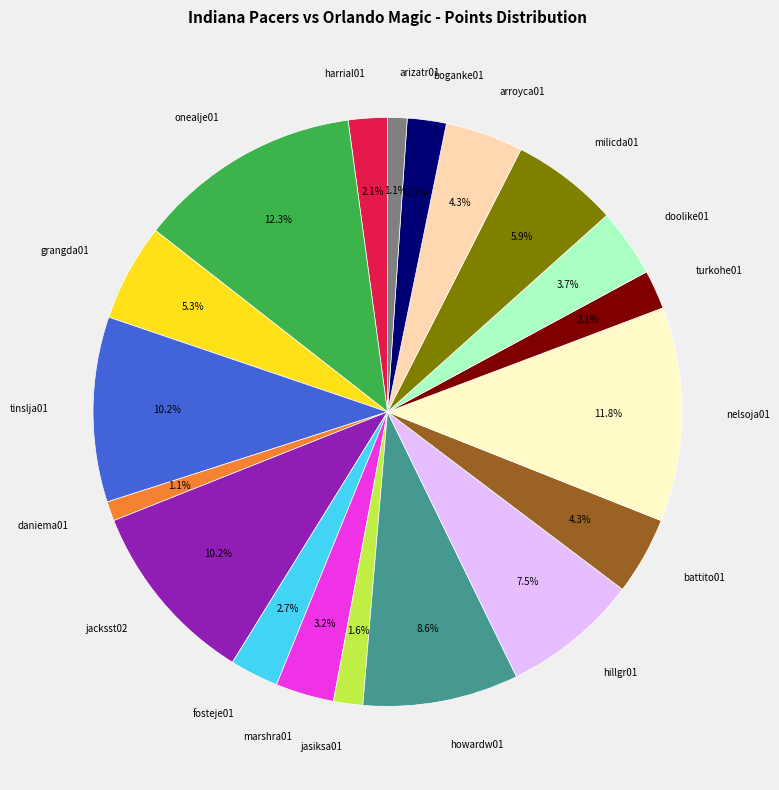

Which slice is the largest?

onealje01